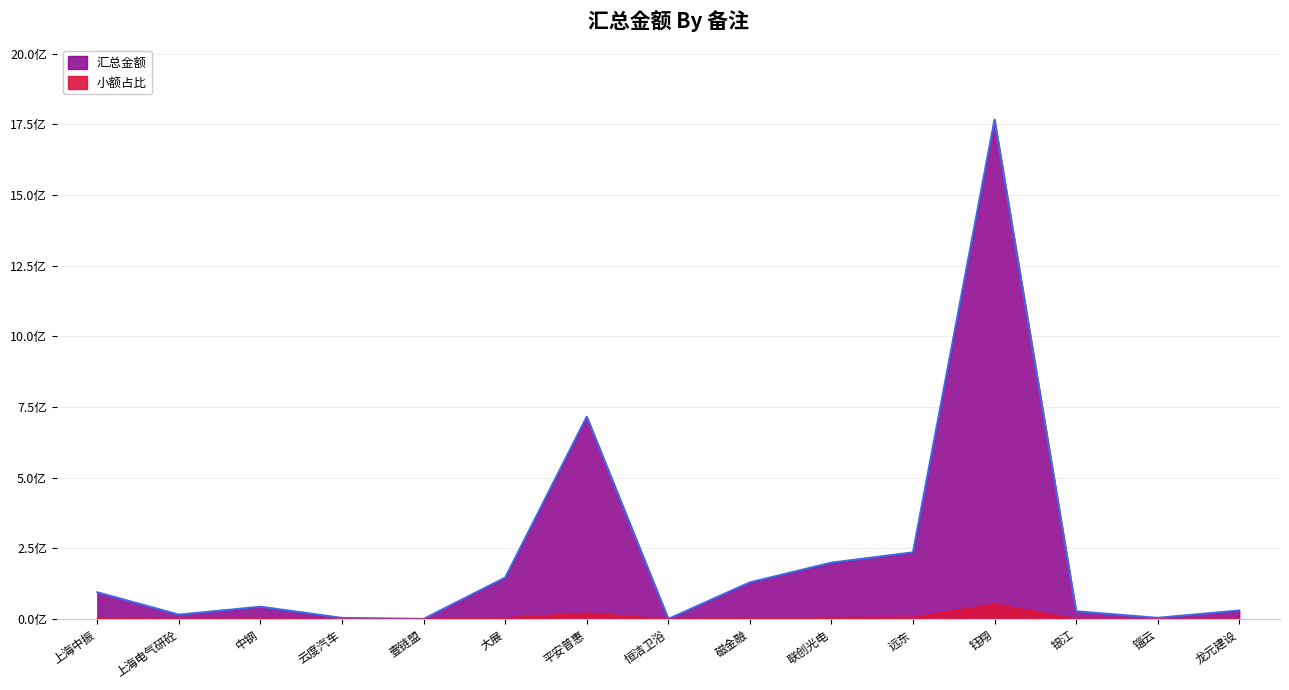

What is the label of the 6th point from the right?

联创光电